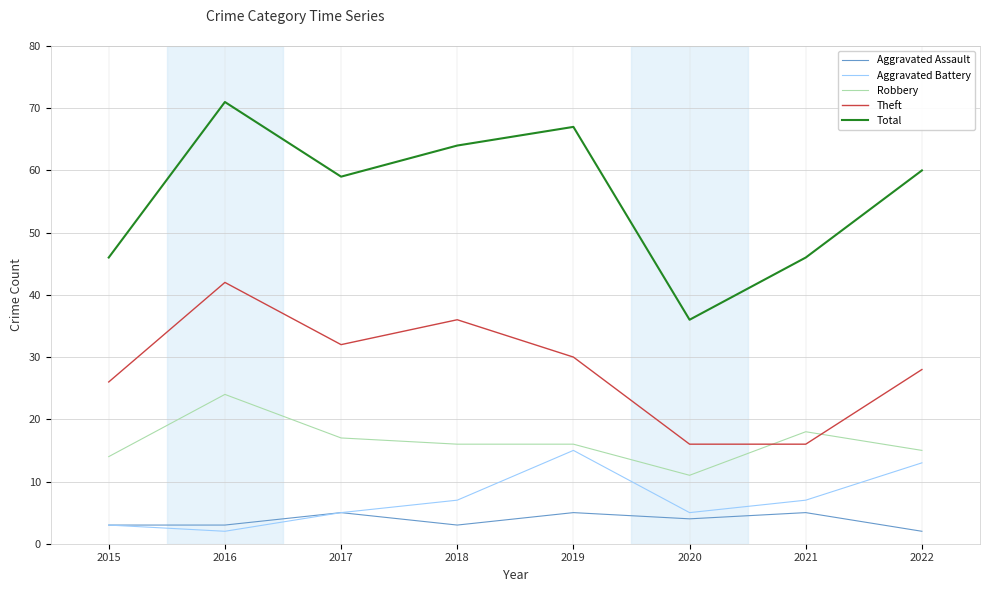

True or false: Aggravated Battery and Theft cross at least once.

False